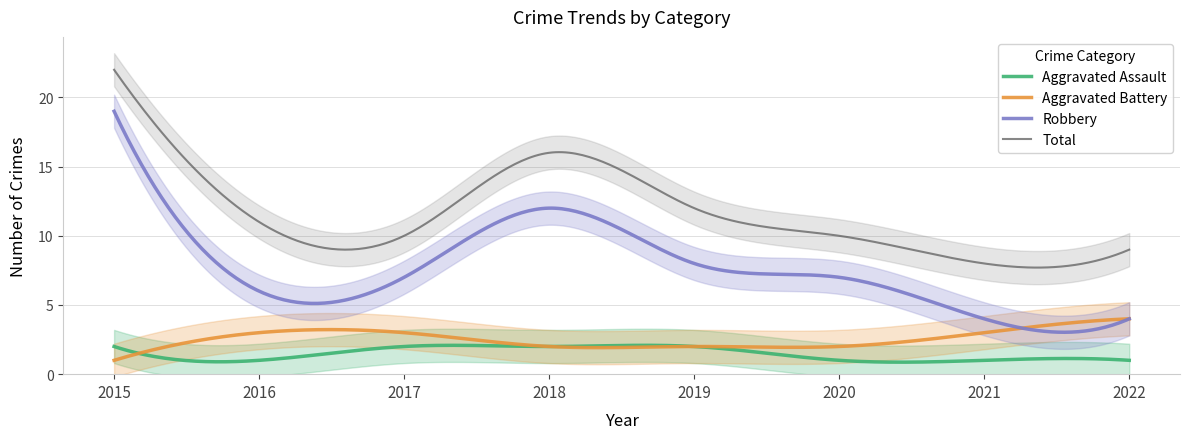

What is the total value across all series at 2021?

16